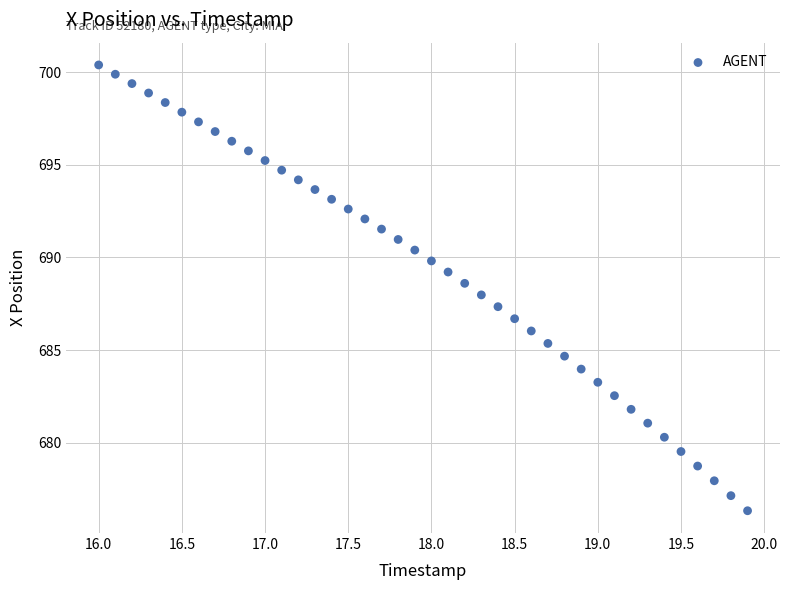

What is the range of X values (max minus min)?

3.9